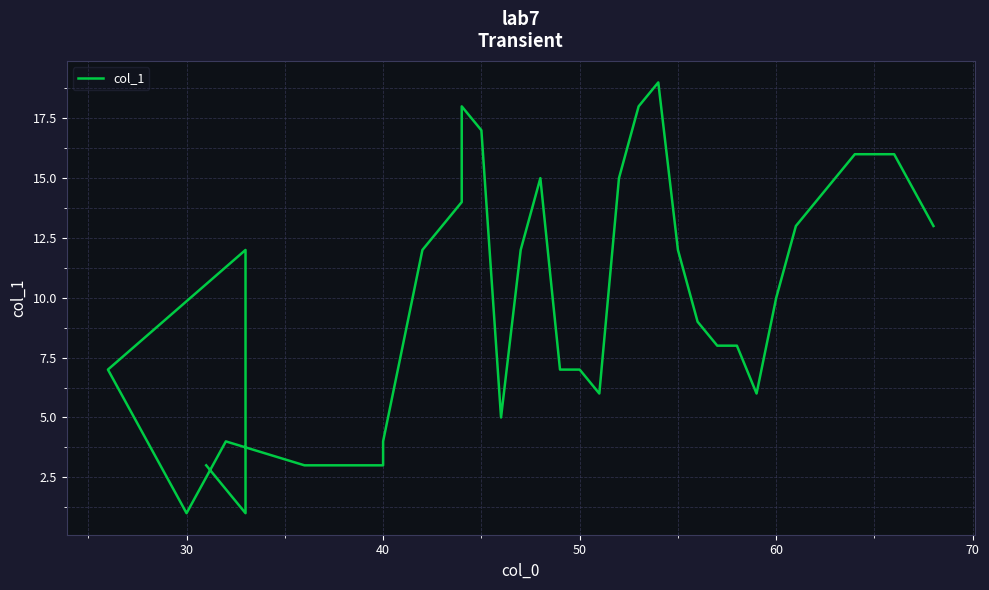

What is the sum of all values?

422